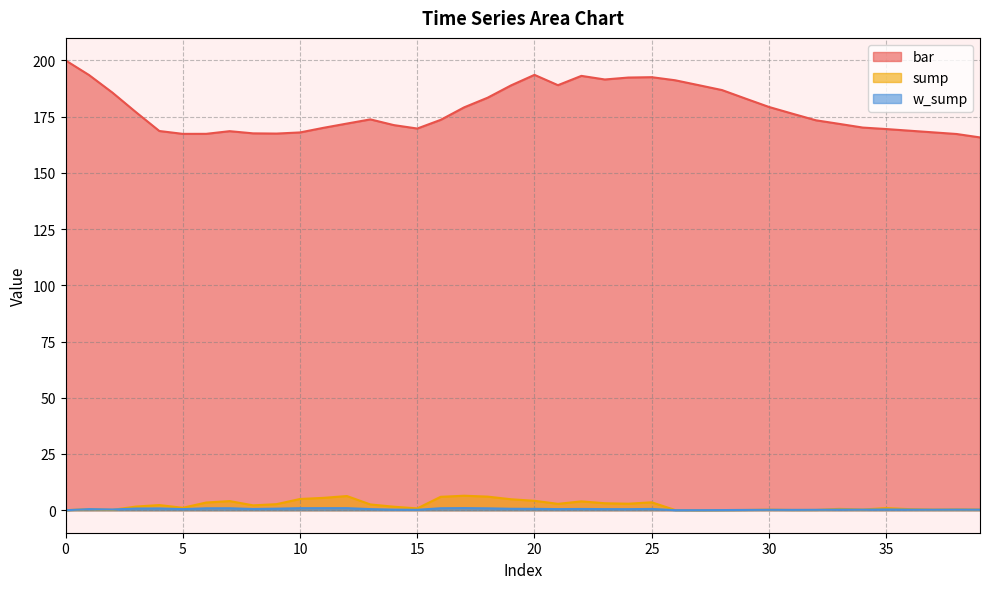

How many times do w_sump and sump cross each other?

4